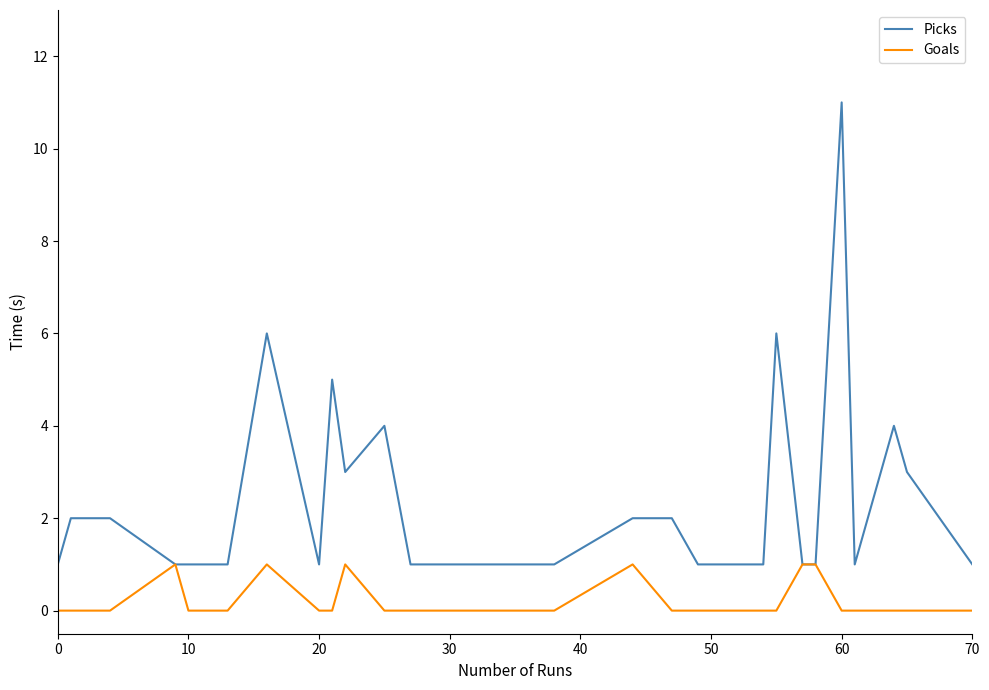

Does the chart have visible grid lines?

No